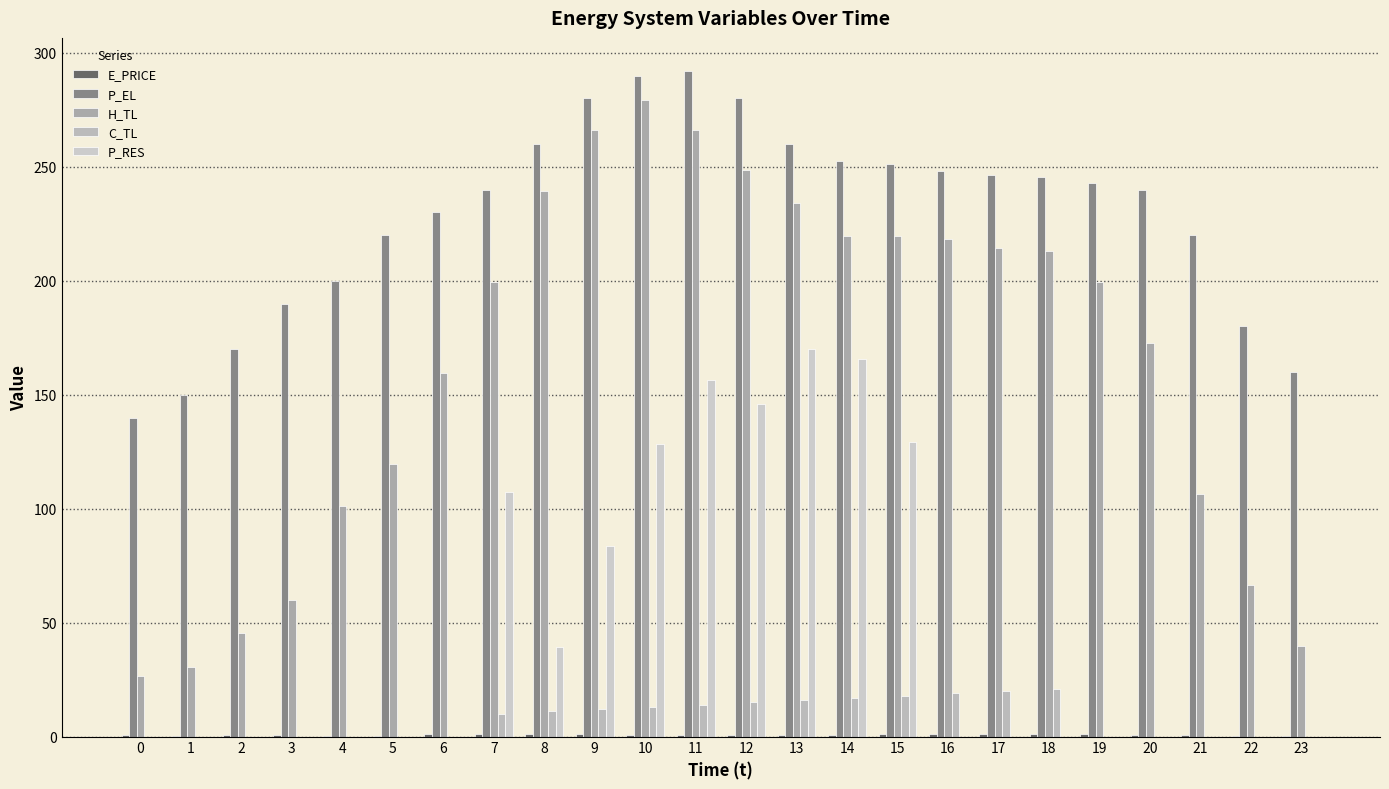

What is the average value of the P_EL series?

228.7